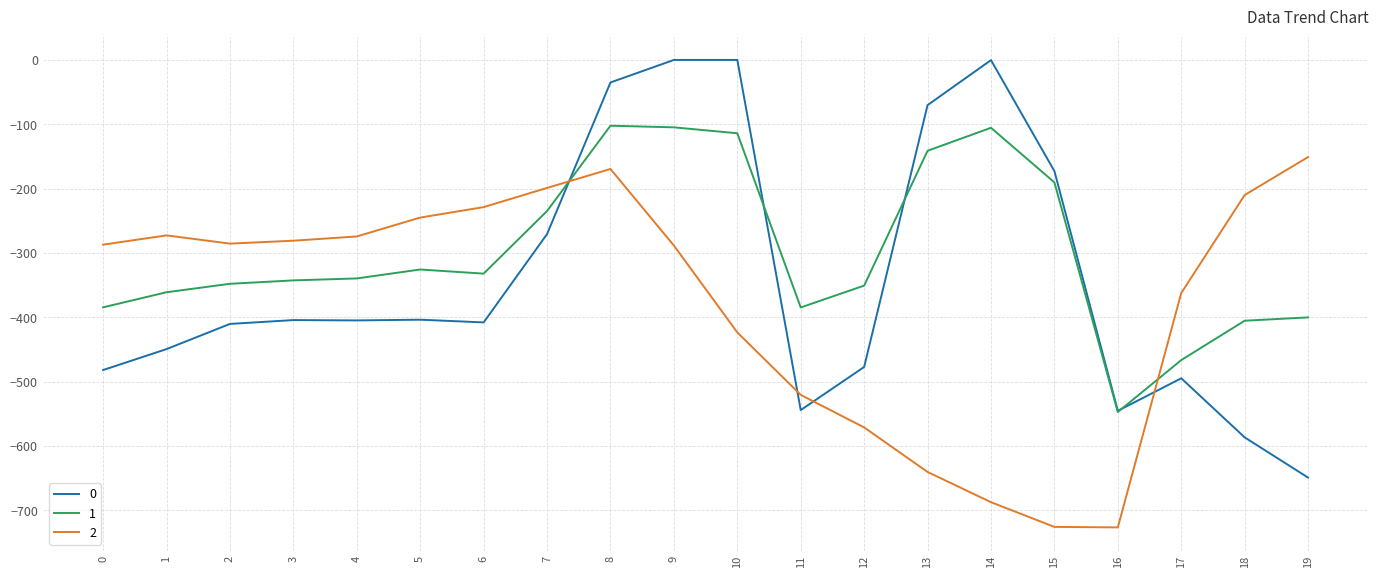

What are all the series names shown in the legend?

0, 1, 2